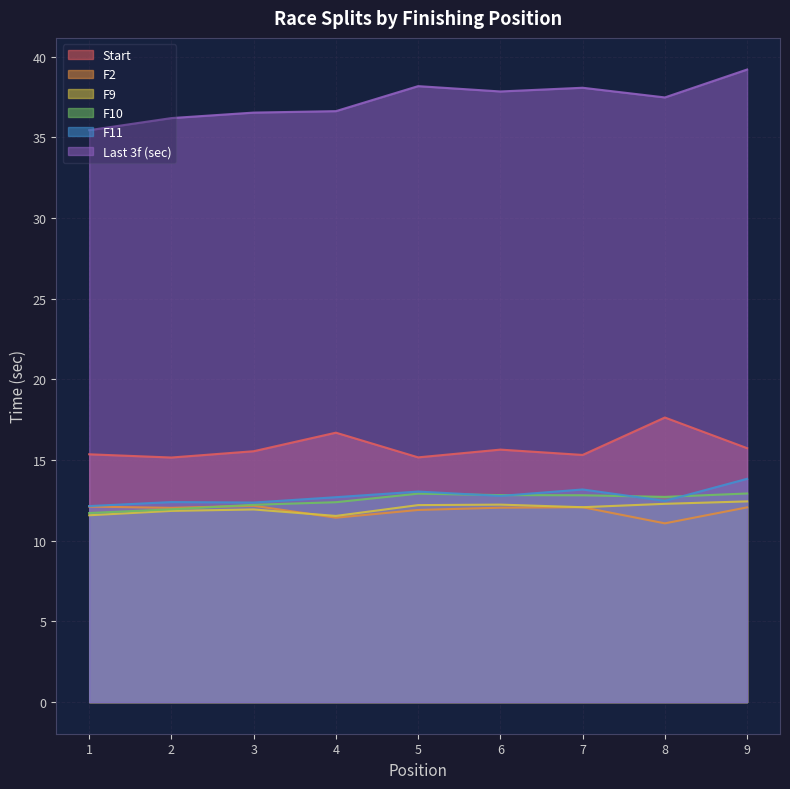

The value of F9 at 9 is 16.7. True or false?

False